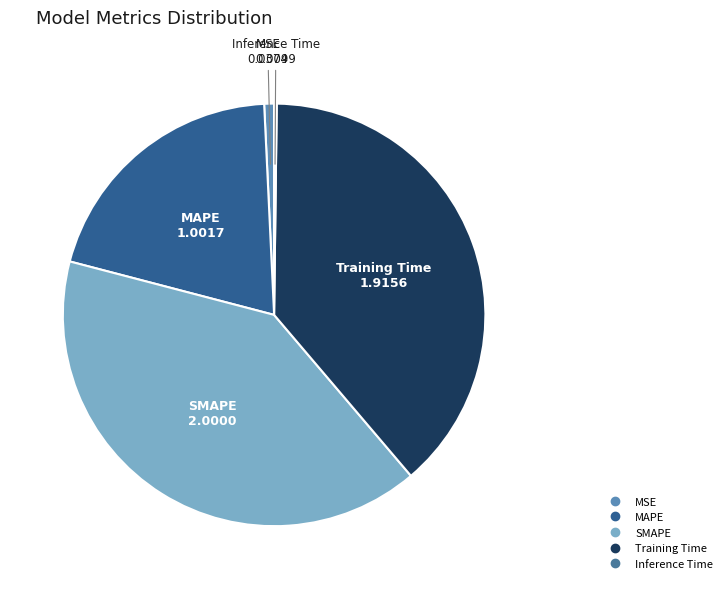

Which category has the biggest portion of the pie?

SMAPE